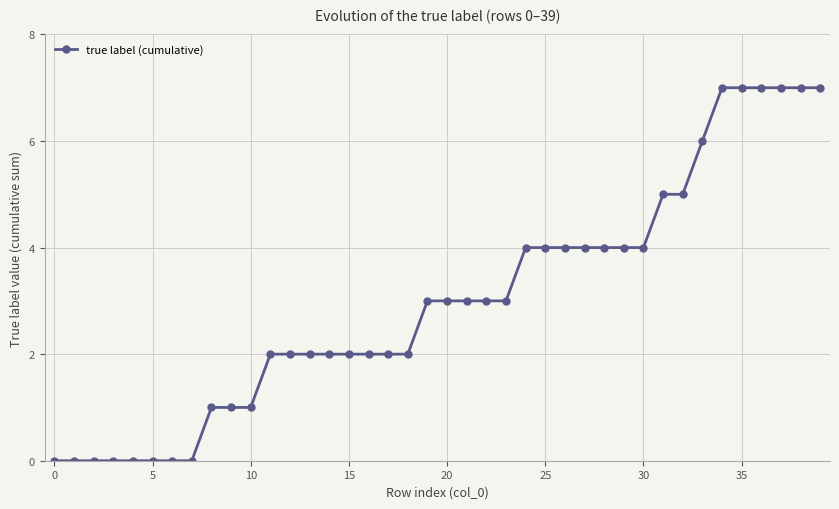

How many lines are shown in the chart?

1